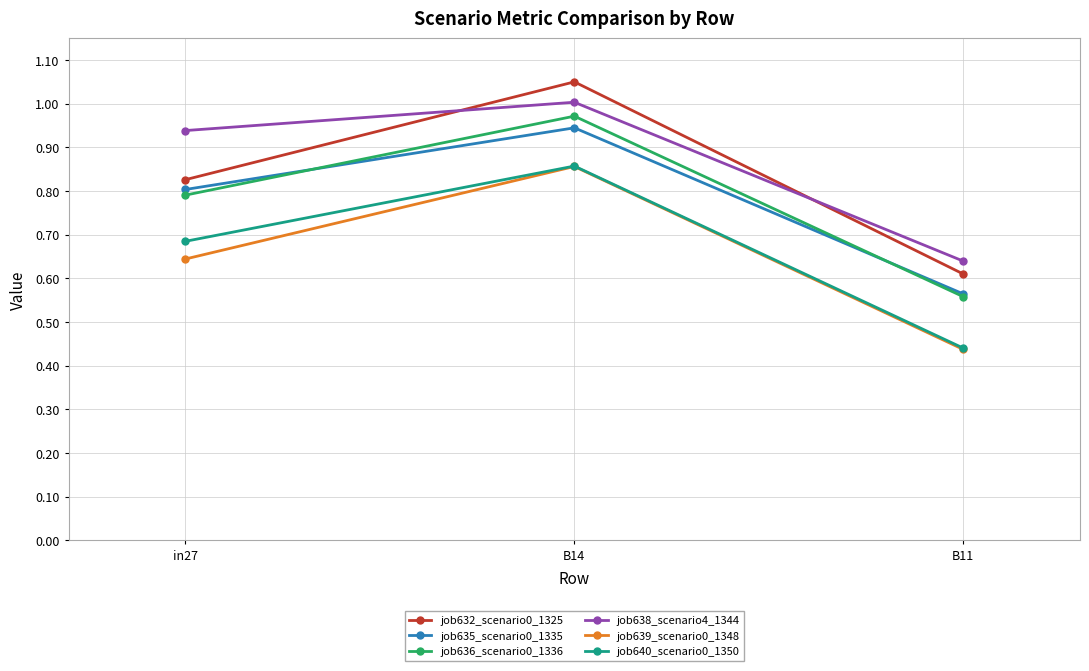

What is the total value across all series at B14?

5.7